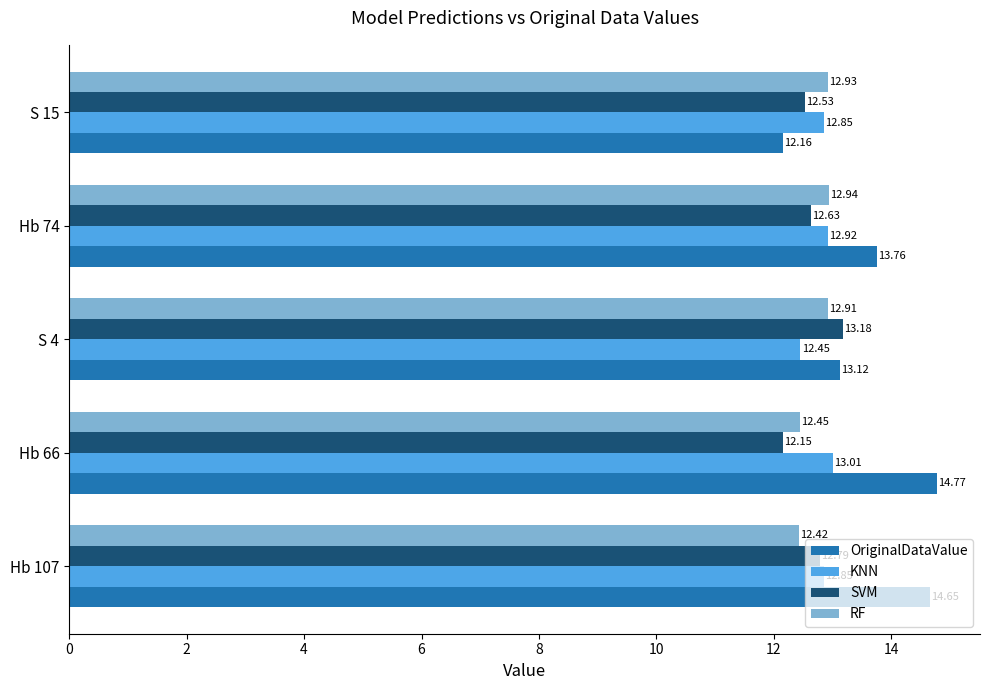

What is the difference between the highest and lowest values at Hb 107?

2.2